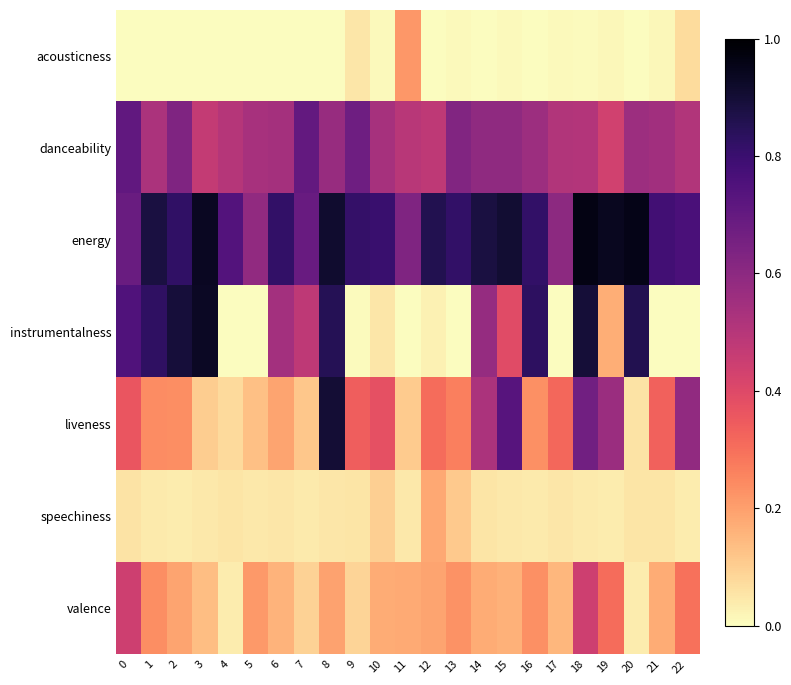

Reading left to right, what are all the values shown in this chart?

acousticness: 0=0.0	1=0.0	2=0.0	3=0.0	4=0.0	5=0.0	6=0.0	7=0.0	8=0.0	9=0.1	10=0.0	11=0.2	12=0.0	13=0.0	14=0.0	15=0.0	16=0.0	17=0.0	18=0.0	19=0.0	20=0.0	21=0.0	22=0.1
danceability: 0=0.7	1=0.5	2=0.6	3=0.5	4=0.5	5=0.5	6=0.5	7=0.7	8=0.6	9=0.7	10=0.5	11=0.5	12=0.5	13=0.6	14=0.6	15=0.6	16=0.6	17=0.5	18=0.5	19=0.4	20=0.6	21=0.5	22=0.5
energy: 0=0.7	1=0.9	2=0.8	3=0.9	4=0.7	5=0.6	6=0.8	7=0.7	8=0.9	9=0.8	10=0.8	11=0.6	12=0.9	13=0.8	14=0.9	15=0.9	16=0.8	17=0.6	18=1.0	19=0.9	20=1.0	21=0.8	22=0.8
instrumentalness: 0=0.7	1=0.8	2=0.9	3=0.9	4=0.0	5=0.0	6=0.5	7=0.5	8=0.8	9=0.0	10=0.0	11=0.0	12=0.0	13=0.0	14=0.6	15=0.4	16=0.8	17=0.0	18=0.9	19=0.2	20=0.9	21=0.0	22=0.0
liveness: 0=0.4	1=0.2	2=0.2	3=0.1	4=0.1	5=0.1	6=0.2	7=0.1	8=0.9	9=0.3	10=0.4	11=0.1	12=0.3	13=0.3	14=0.5	15=0.7	16=0.2	17=0.3	18=0.7	19=0.6	20=0.1	21=0.3	22=0.6
speechiness: 0=0.1	1=0.0	2=0.0	3=0.0	4=0.1	5=0.0	6=0.1	7=0.0	8=0.1	9=0.1	10=0.1	11=0.0	12=0.2	13=0.1	14=0.1	15=0.0	16=0.0	17=0.0	18=0.0	19=0.0	20=0.1	21=0.1	22=0.0
valence: 0=0.4	1=0.2	2=0.2	3=0.1	4=0.0	5=0.2	6=0.2	7=0.1	8=0.2	9=0.1	10=0.2	11=0.2	12=0.2	13=0.2	14=0.2	15=0.2	16=0.2	17=0.2	18=0.4	19=0.3	20=0.0	21=0.2	22=0.3